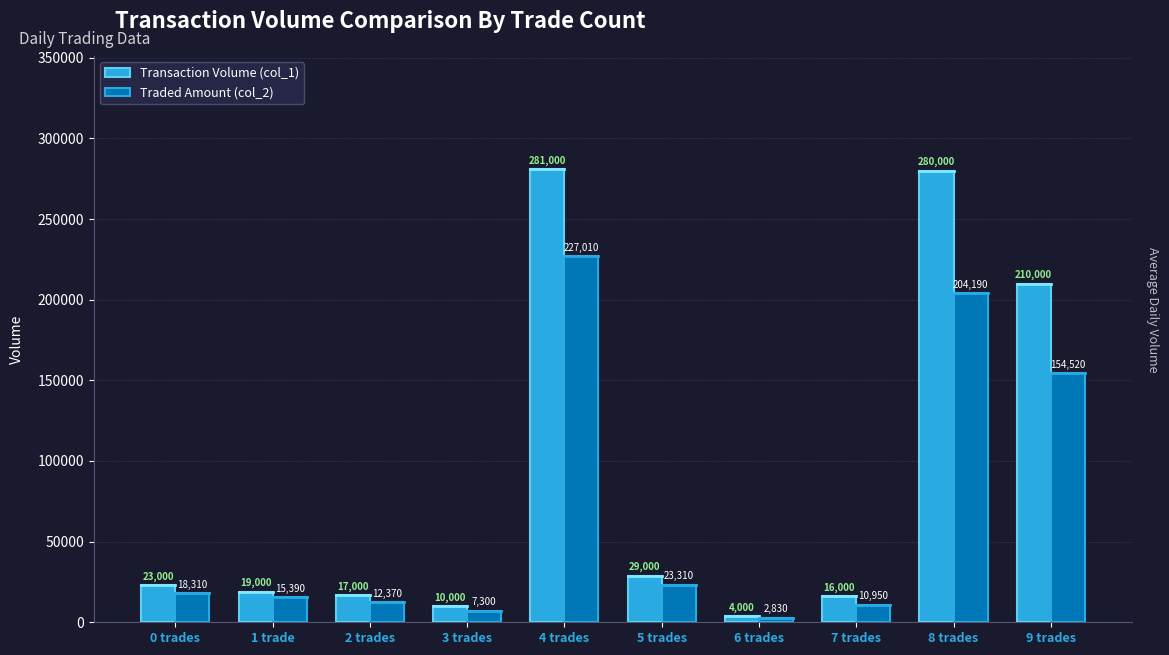

List the series in order of their overall mean, highest first.

Transaction Volume (col_1), Traded Amount (col_2)